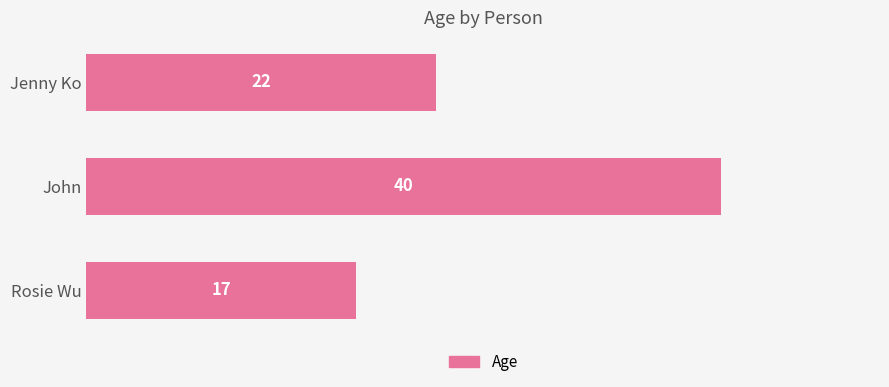

What is the sum of all values?

79